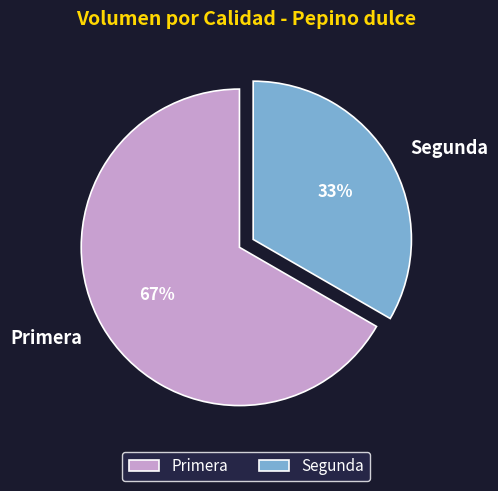

Does Primera account for over 50% of the chart?

Yes